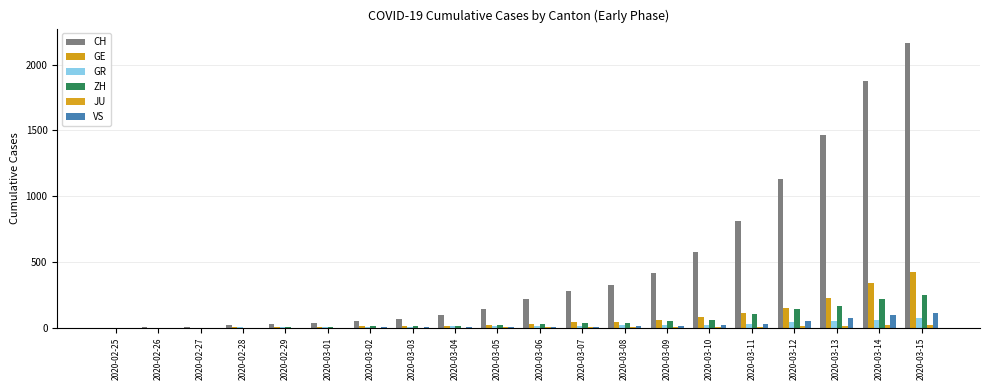

Which has a higher value, 2020-03-14 or 2020-02-25?

2020-03-14